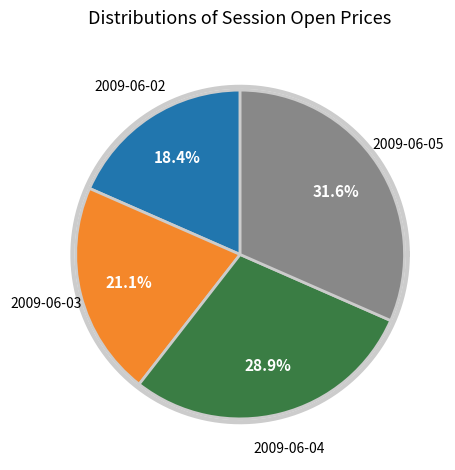

Between 2009-06-02 and 2009-06-05, which is larger?

2009-06-05